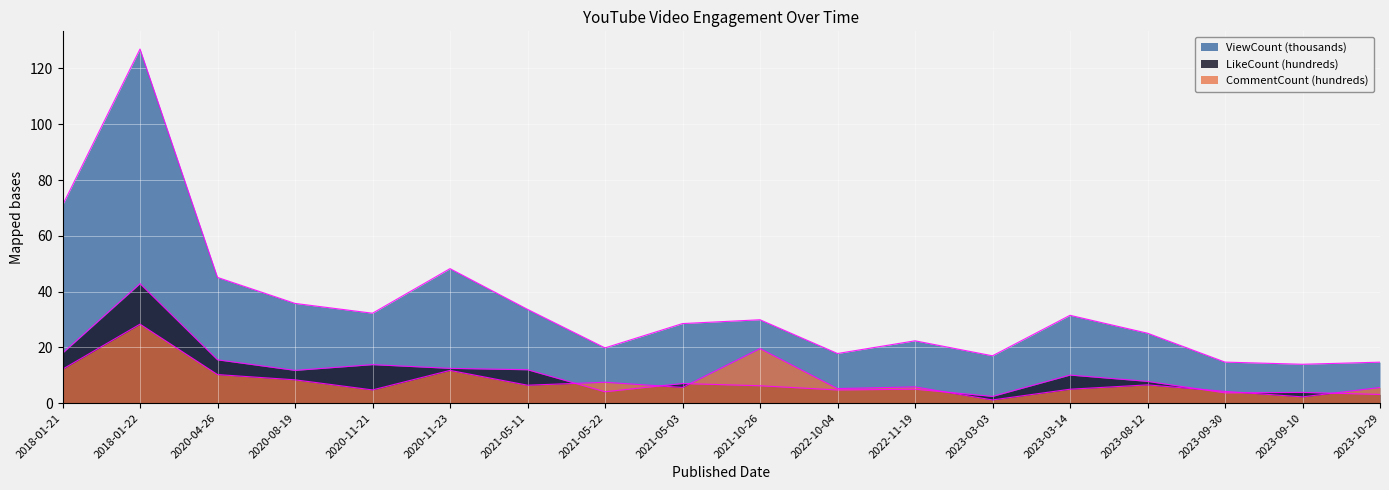

Reading left to right, what are all the values shown in this chart?

ViewCount: 70.9	127.0	45.1	35.7	32.2	48.2	33.6	19.8	28.5	29.9	17.8	22.3	17.0	31.5	25.1	14.7	13.9	14.7
LikeCount: 17.9	42.8	15.5	11.7	13.8	12.4	11.9	4.1	7.0	6.2	4.7	5.0	2.4	10.0	7.8	3.7	3.8	3.1
CommentCount: 12.1	28.3	10.2	8.3	4.7	11.7	6.4	7.5	5.6	19.6	5.2	5.8	1.1	5.0	6.5	4.2	2.2	5.6